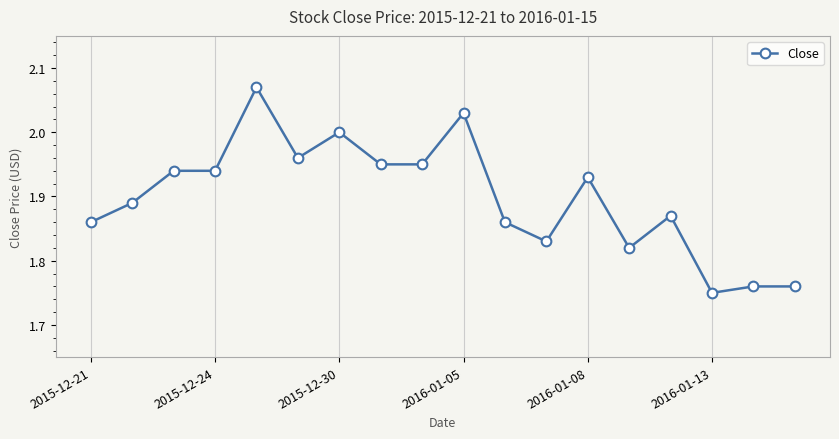

True or false: there are more than 1 points higher than both neighbors.

True